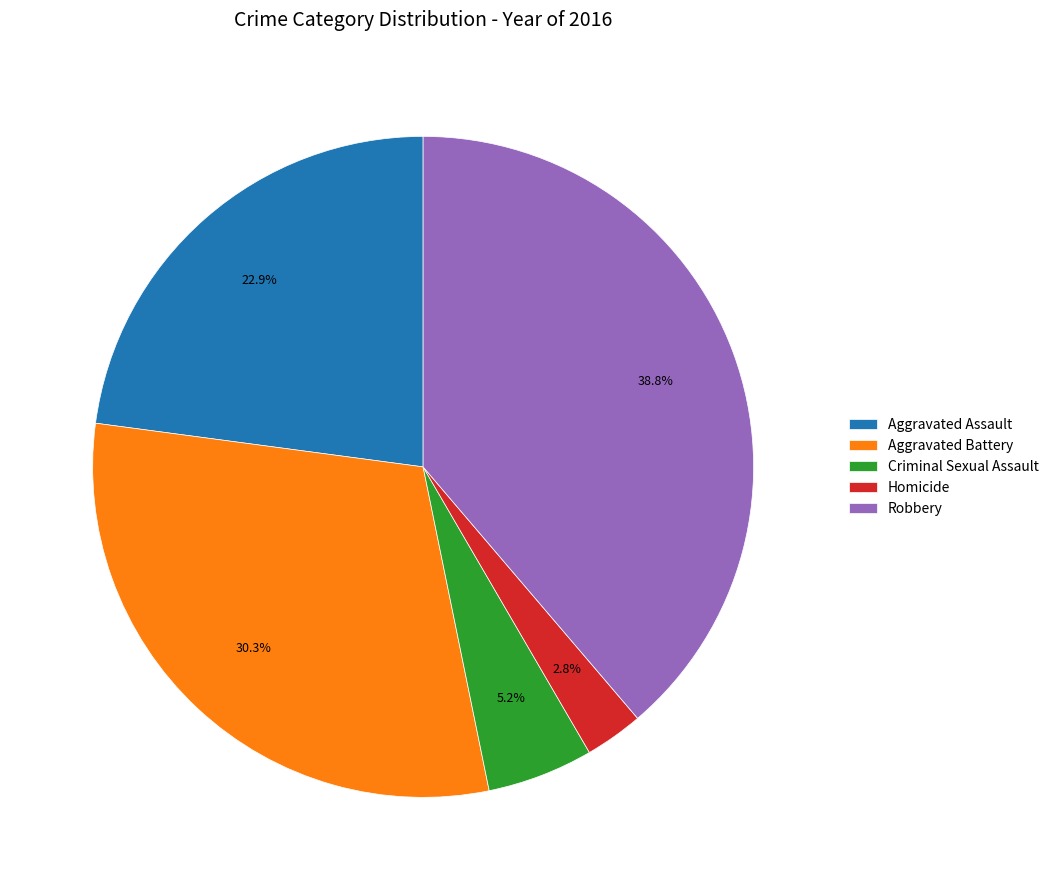

Which category has the smallest portion of the pie?

Homicide